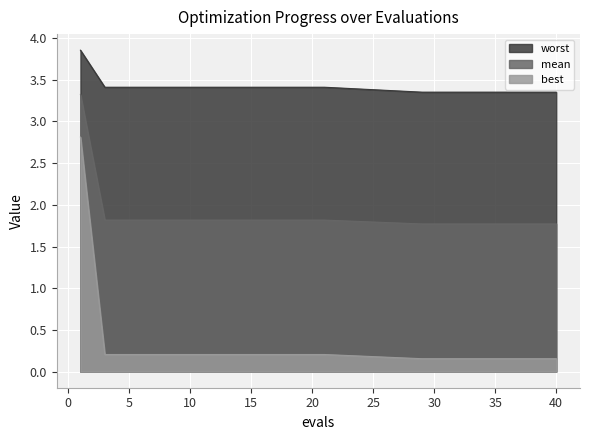

Is it true that mean equals 0.5 at 32?

False